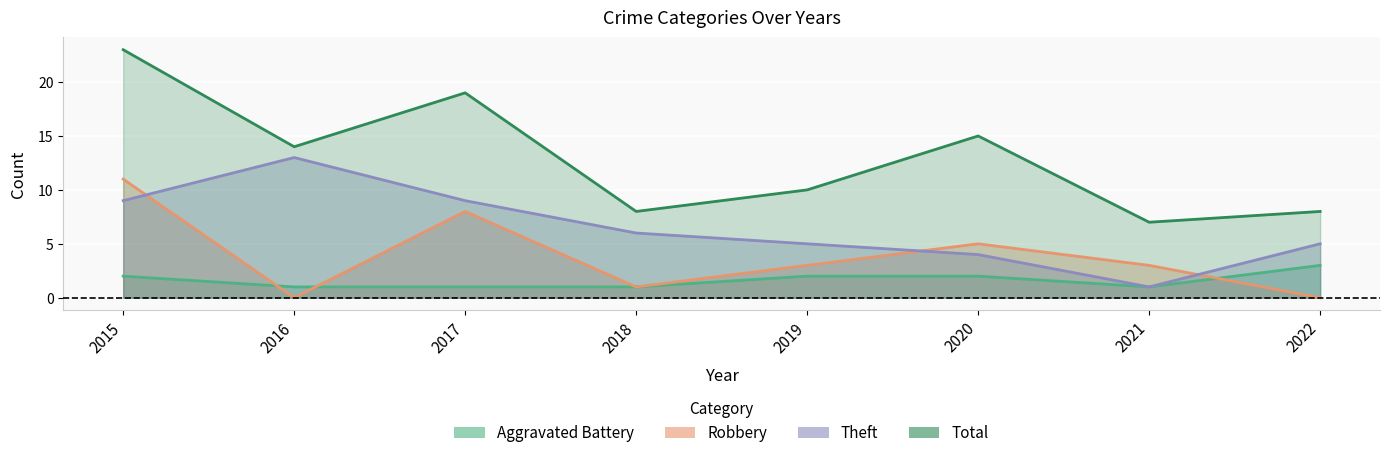

Rank the categories by Aggravated Battery value from highest to lowest.

2022, 2015, 2019, 2020, 2016, 2017, 2018, 2021